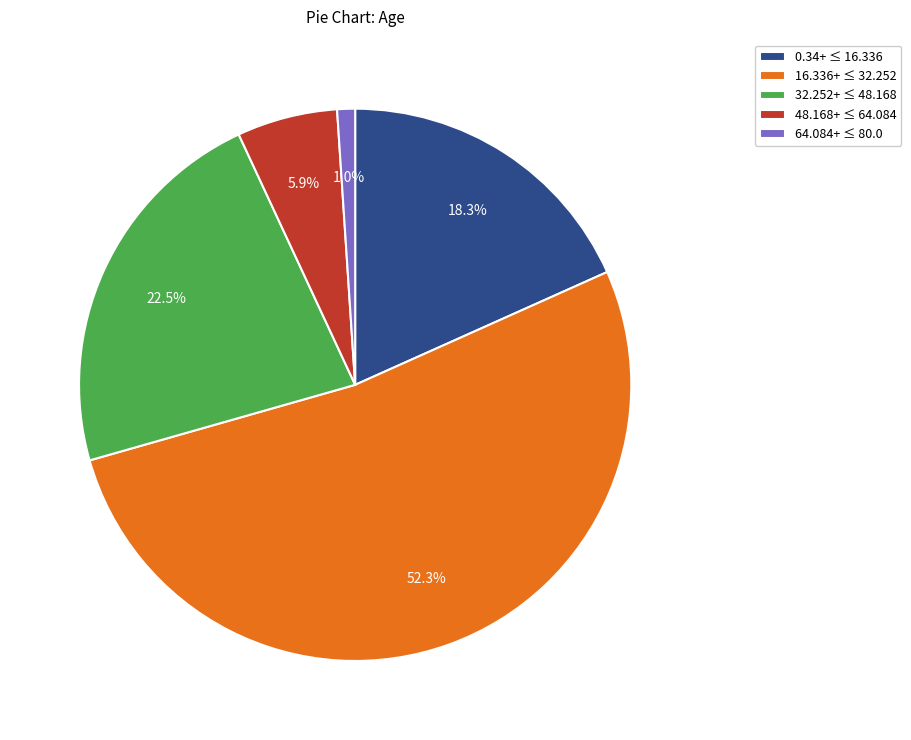

Rank the categories by value from lowest to highest.

64.084+ ≤ 80.0, 48.168+ ≤ 64.084, 0.34+ ≤ 16.336, 32.252+ ≤ 48.168, 16.336+ ≤ 32.252